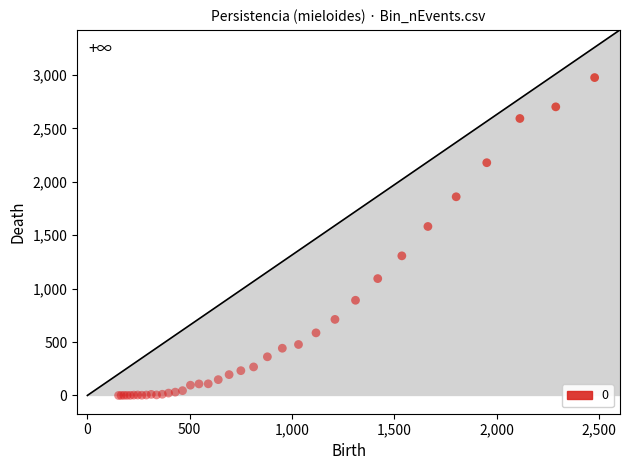

What Y value in the scatter plot is closest to 1488?

1582